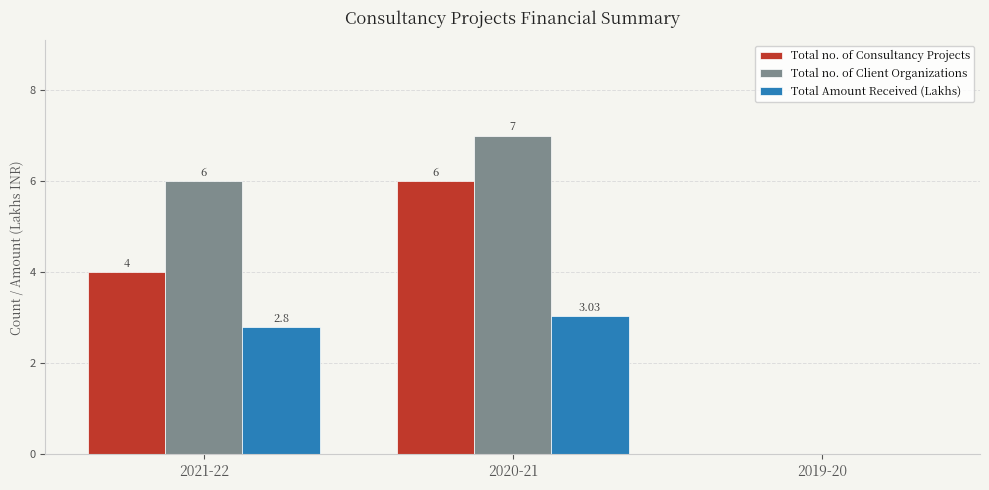

What is the total value across all series at 2021-22?

12.8